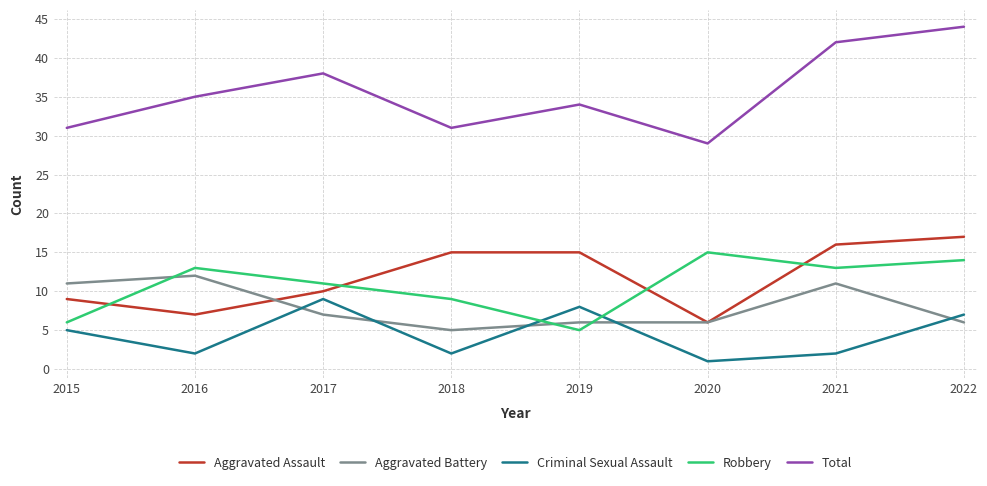

Which series has the widest spread of values?

Total